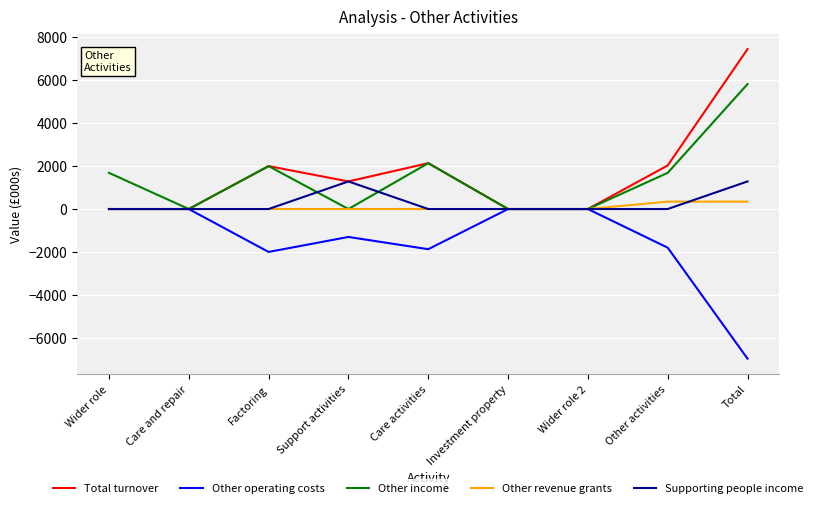

Rank the series by their maximum value, from highest to lowest.

Total turnover, Other income, Supporting people income, Other revenue grants, Other operating costs